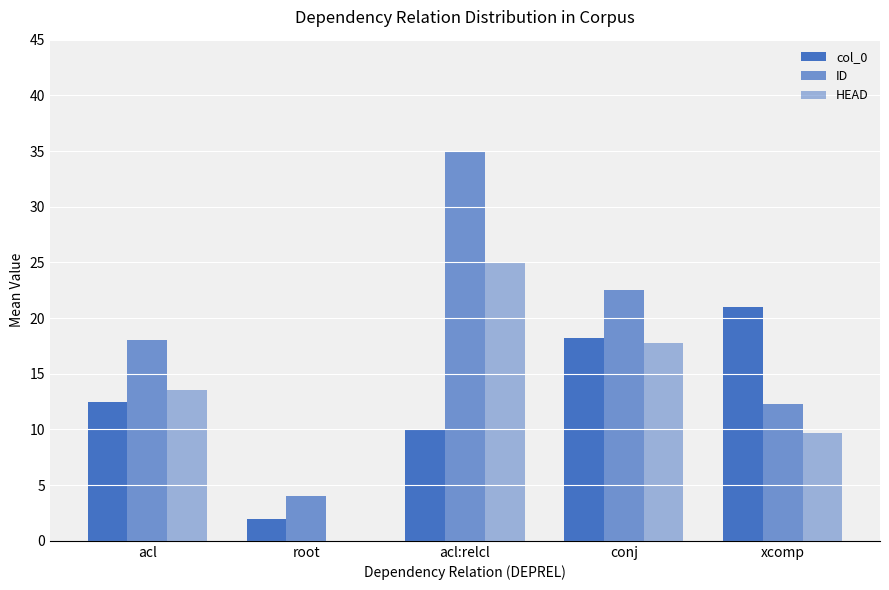

At which label does col_0 reach its minimum?

root